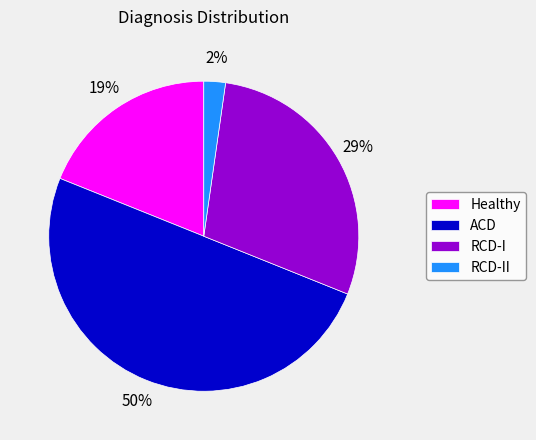

How many slices are in this pie chart?

4